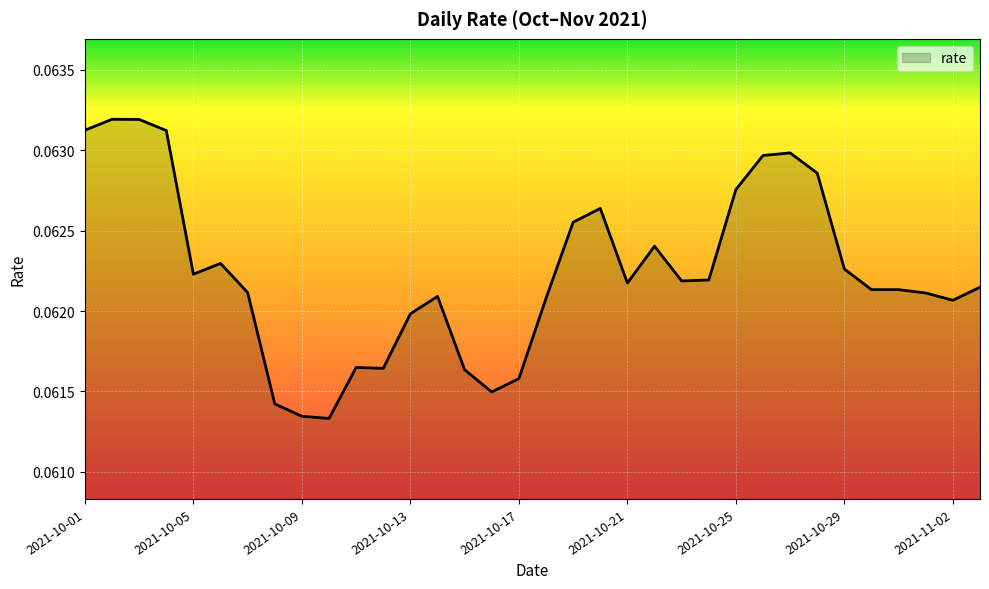

How many lines are shown in the chart?

1